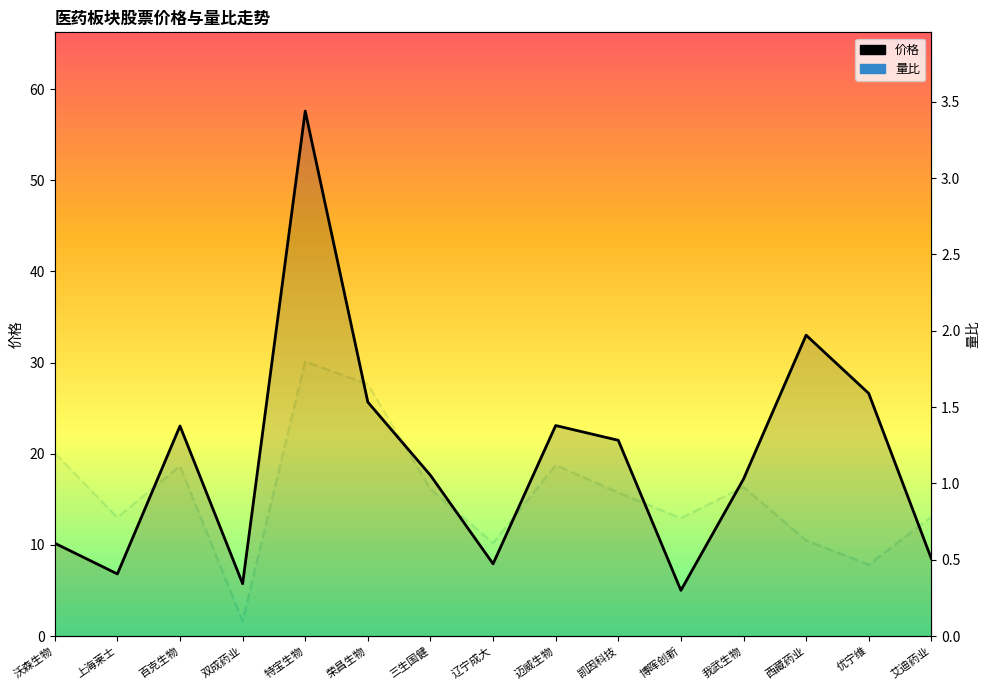

What is the average value of the 价格 series?

19.3